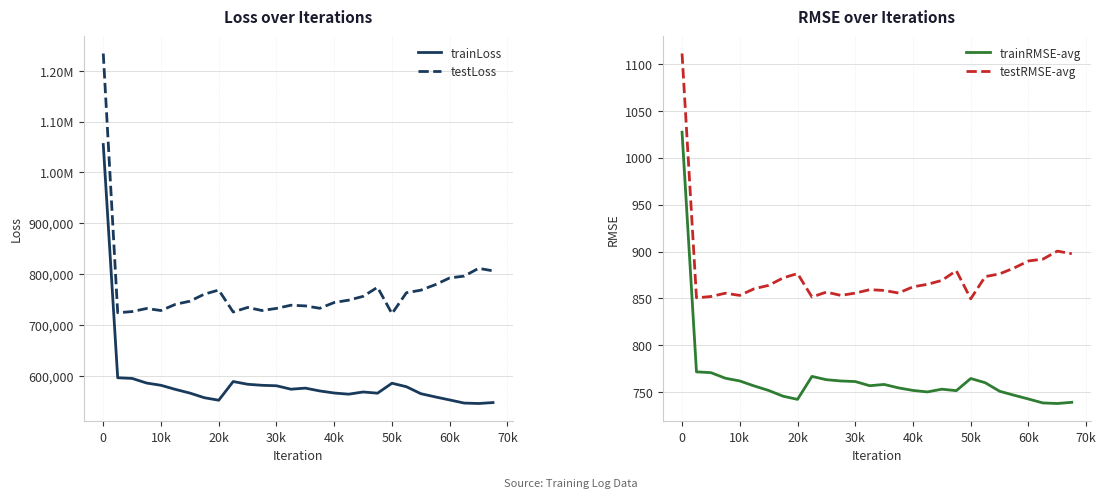

Rank the series by their maximum value, from highest to lowest.

testLoss, trainLoss, testRMSE-avg, trainRMSE-avg